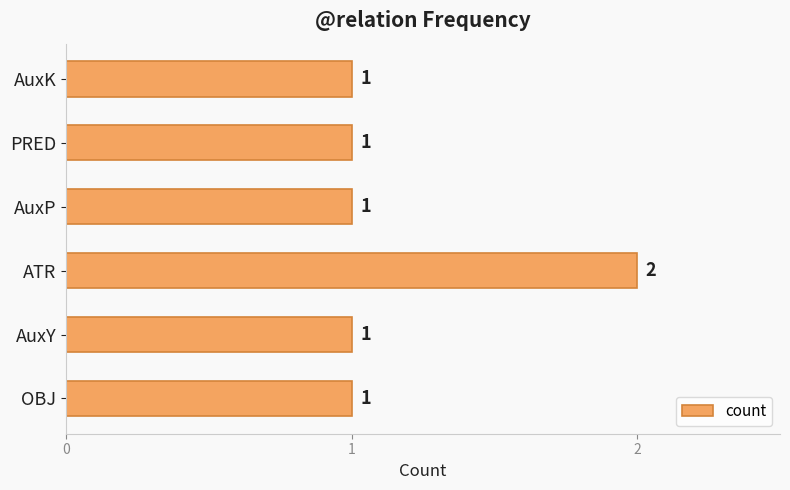

Count the values in the range 1 to 2.

6